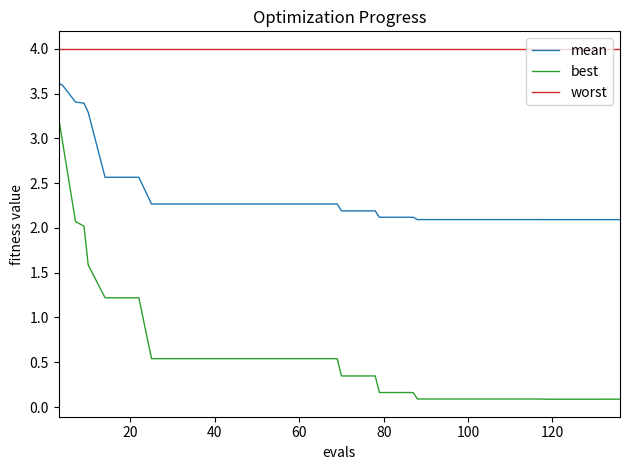

At how many categories does at least one series exceed 0?

40